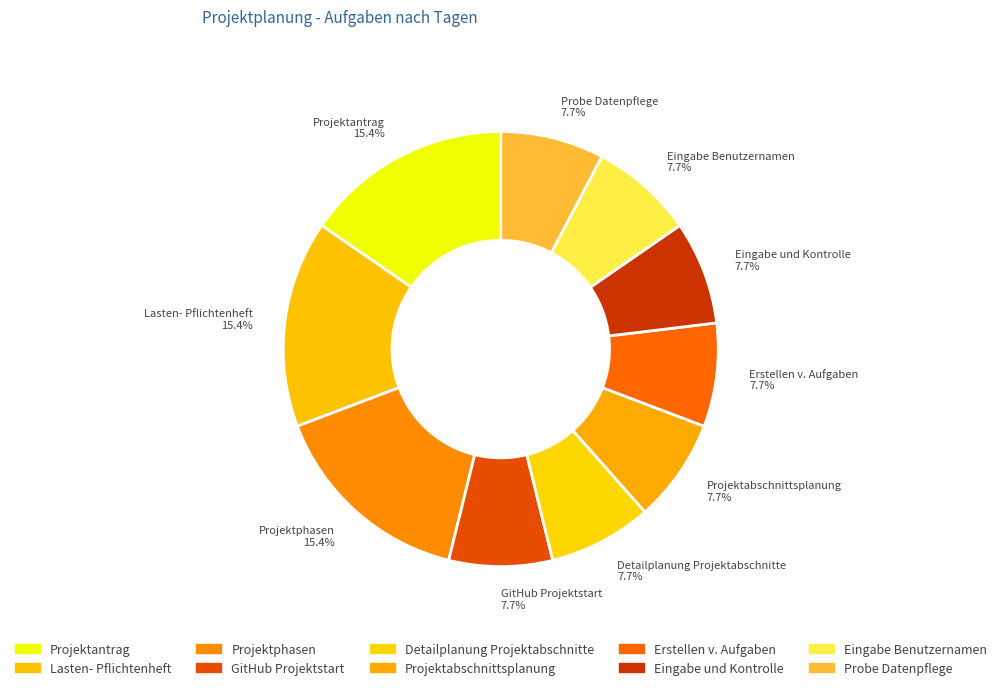

Is it true that Eingabe und Kontrolle is 8% of the pie?

True